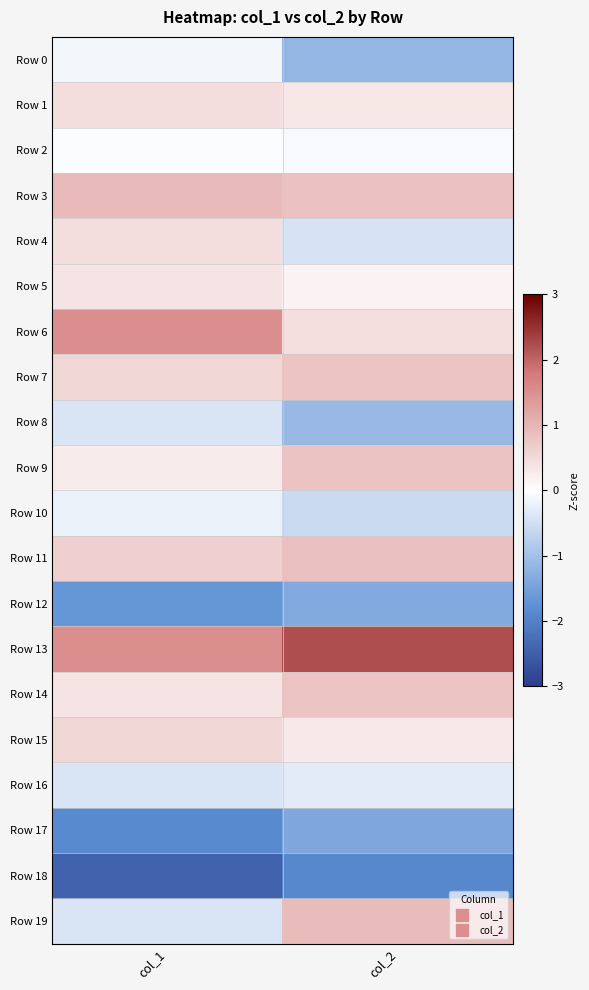

How many series are shown in this chart?

20